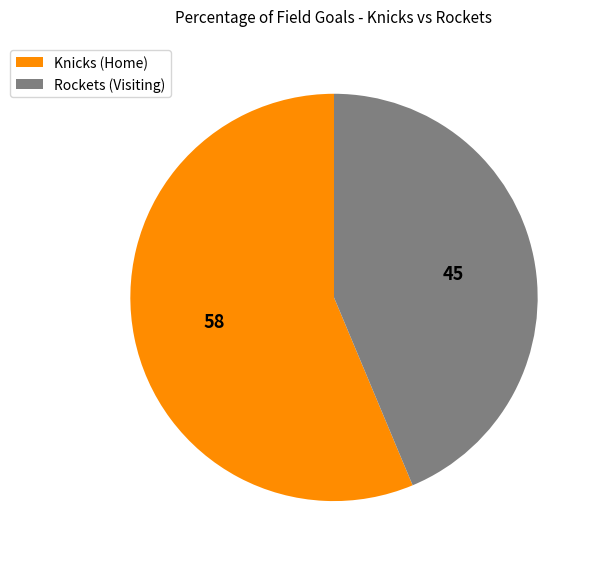

Which has a higher value, Rockets (Visiting) or Knicks (Home)?

Knicks (Home)